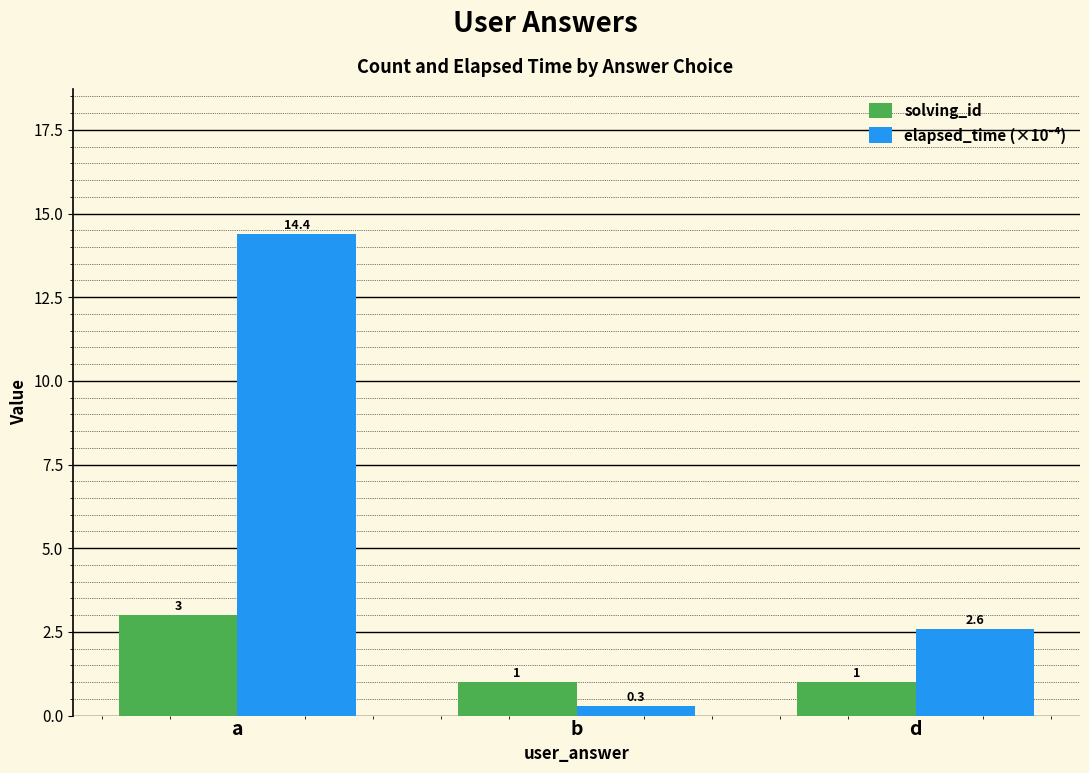

Is it true that solving_id equals 1.0 at d?

True